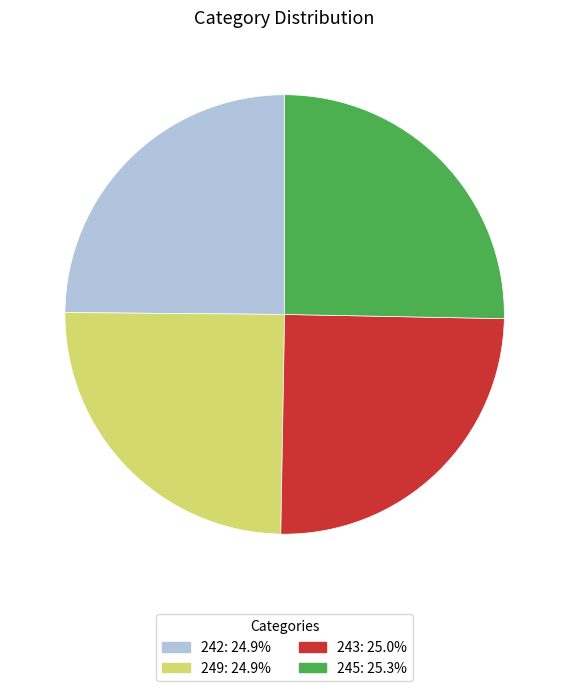

Is there any slice that represents more than half of the pie?

No